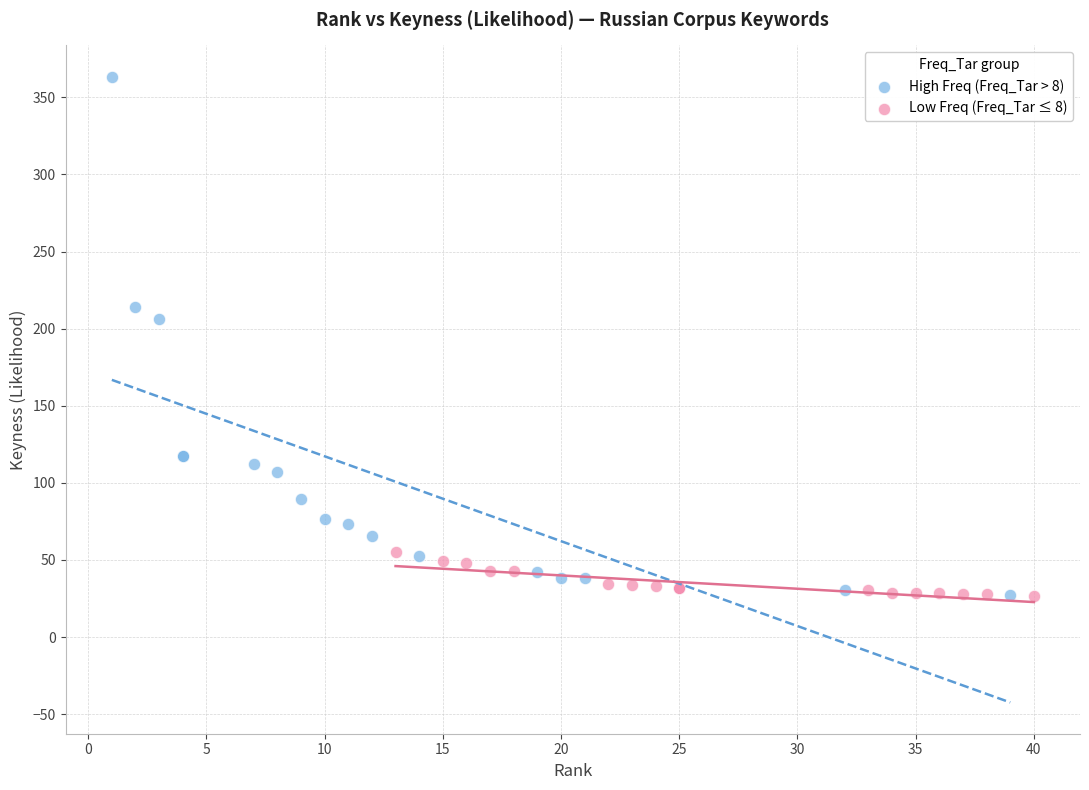

Which series contains the highest Y value?

High Freq (Freq_Tar > 8)